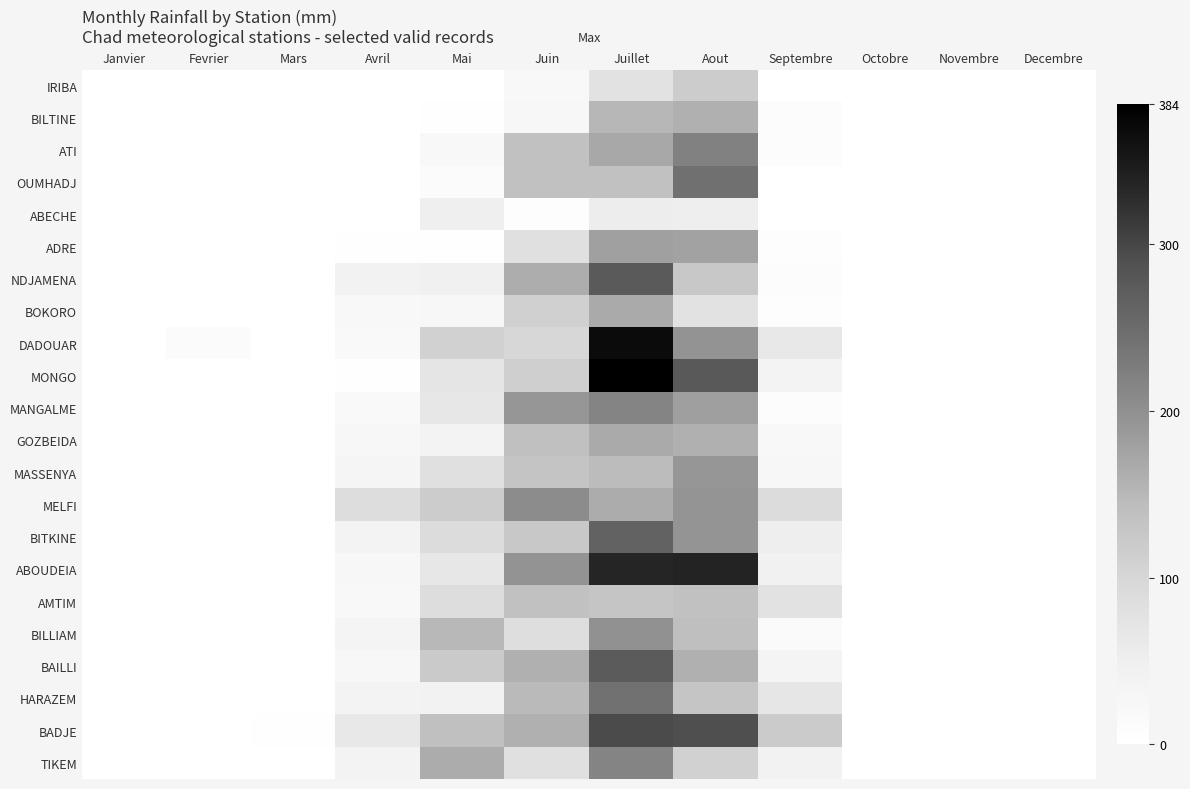

Between Aout and Octobre, which series saw the biggest shift?

ABOUDEIA